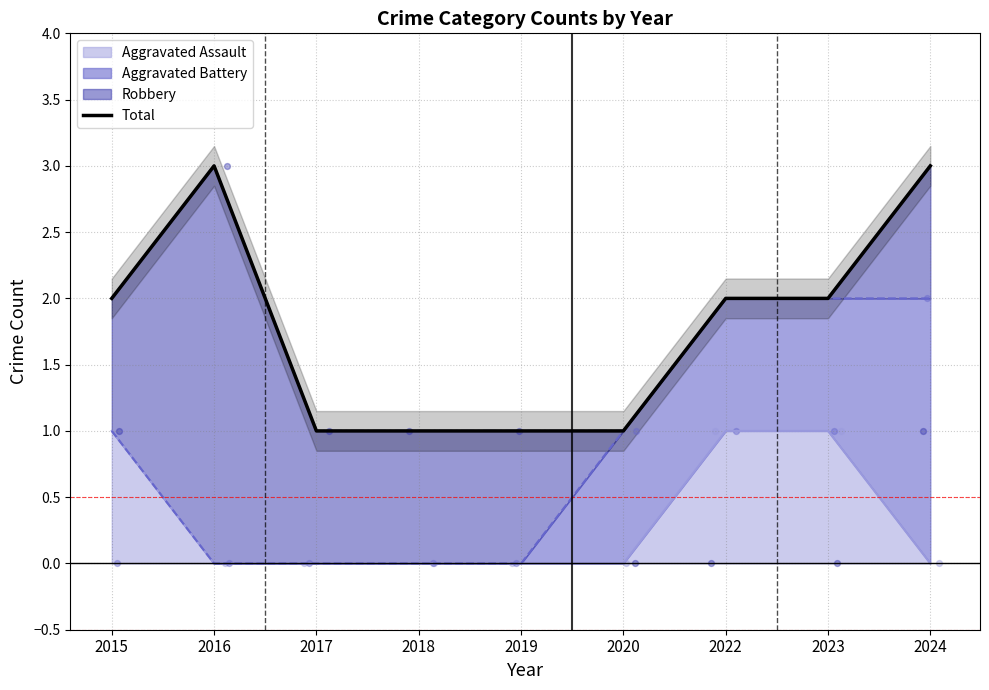

What is the change in value from 2016 to 2022?

-1